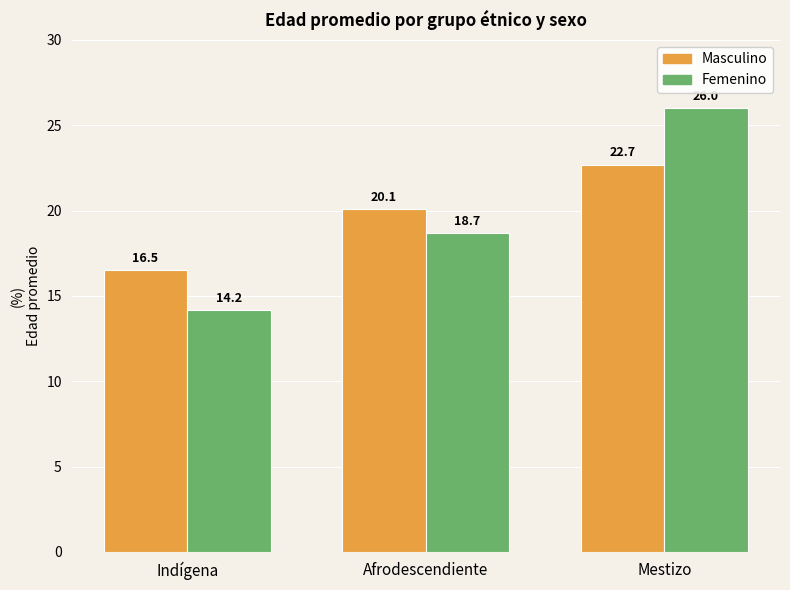

What is the difference between the maximum and minimum values in the Femenino series?

11.8